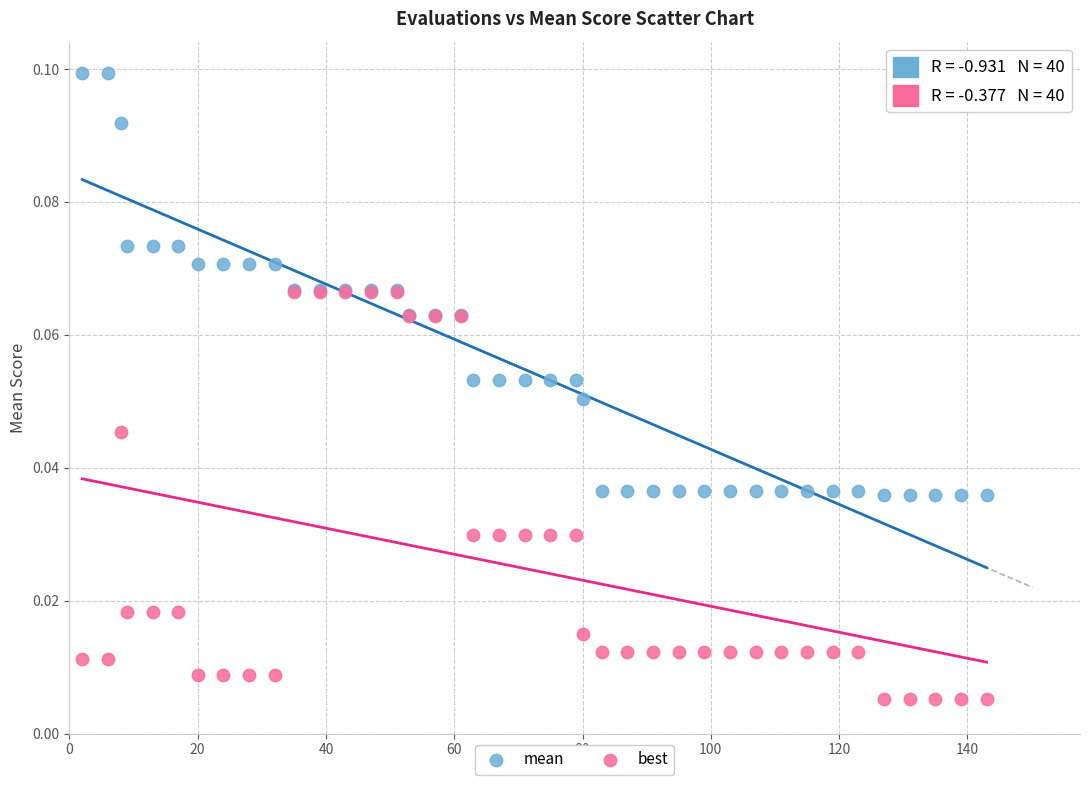

Which series contains the highest Y value?

mean